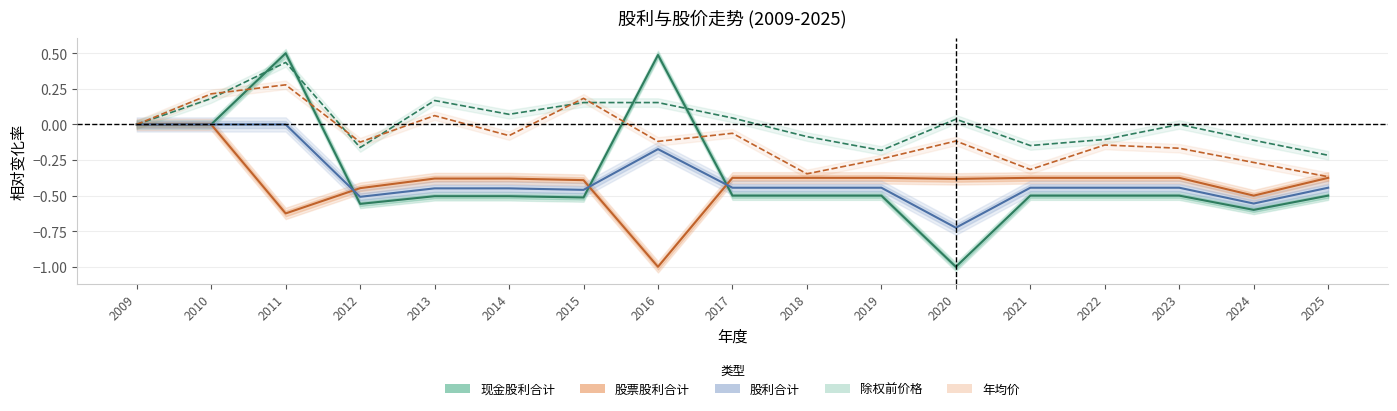

Reading left to right, list all the values displayed in this chart.

现金股利合计: 2009=0.0	2010=0.0	2011=0.5	2012=-0.6	2013=-0.5	2014=-0.5	2015=-0.5	2016=0.5	2017=-0.5	2018=-0.5	2019=-0.5	2020=-1.0	2021=-0.5	2022=-0.5	2023=-0.5	2024=-0.6	2025=-0.5
股票股利合计: 2009=0.0	2010=0.0	2011=-0.6	2012=-0.4	2013=-0.4	2014=-0.4	2015=-0.4	2016=-1.0	2017=-0.4	2018=-0.4	2019=-0.4	2020=-0.4	2021=-0.4	2022=-0.4	2023=-0.4	2024=-0.5	2025=-0.4
股利合计: 2009=0.0	2010=0.0	2011=0.0	2012=-0.5	2013=-0.4	2014=-0.4	2015=-0.5	2016=-0.2	2017=-0.4	2018=-0.4	2019=-0.4	2020=-0.7	2021=-0.4	2022=-0.4	2023=-0.4	2024=-0.6	2025=-0.4
除权前价格: 2009=0.0	2010=0.2	2011=0.4	2012=-0.2	2013=0.2	2014=0.1	2015=0.2	2016=0.2	2017=0.0	2018=-0.1	2019=-0.2	2020=0.0	2021=-0.1	2022=-0.1	2023=0.0	2024=-0.1	2025=-0.2
年均价: 2009=0.0	2010=0.2	2011=0.3	2012=-0.1	2013=0.1	2014=-0.1	2015=0.2	2016=-0.1	2017=-0.1	2018=-0.3	2019=-0.2	2020=-0.1	2021=-0.3	2022=-0.1	2023=-0.2	2024=-0.3	2025=-0.4